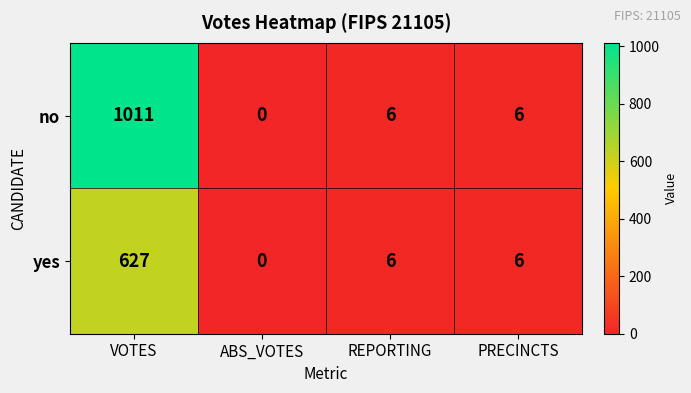

True or false: no has a value of 681 at ABS_VOTES.

False